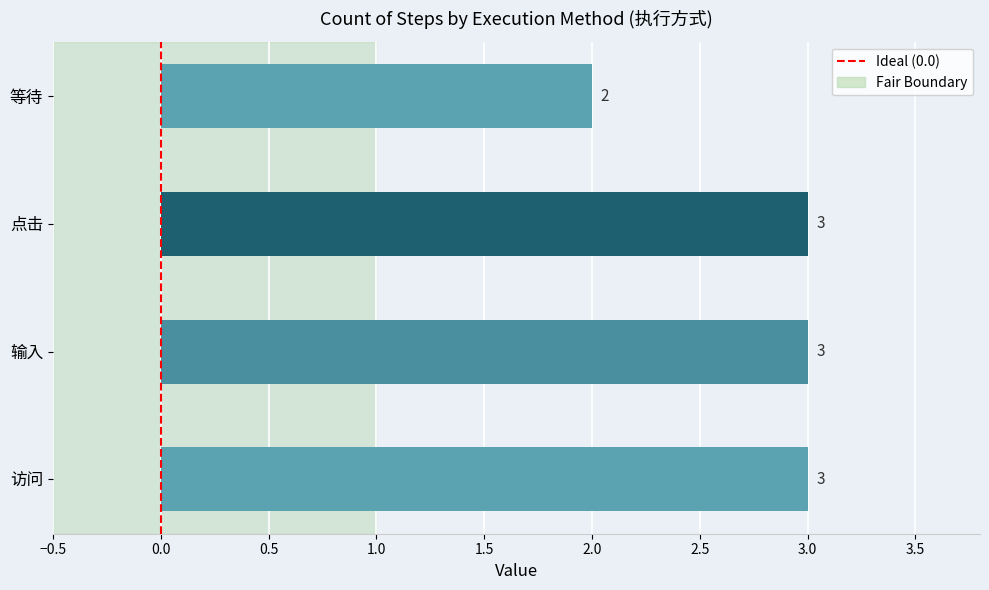

What is the greatest value displayed?

3